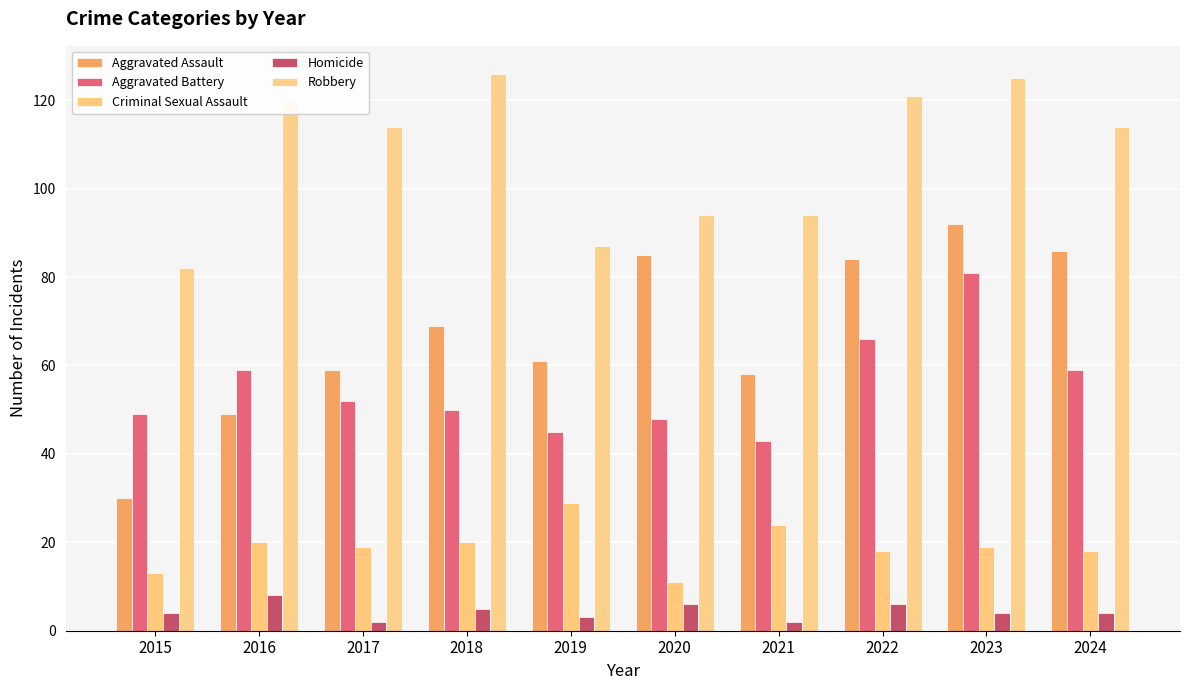

How many categories are shown in the chart?

10